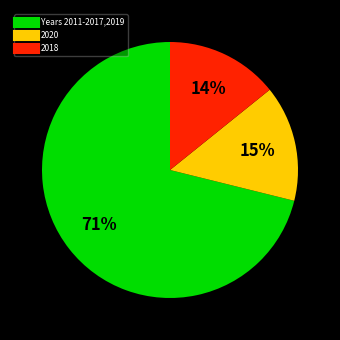

Does any single category account for the majority?

Yes